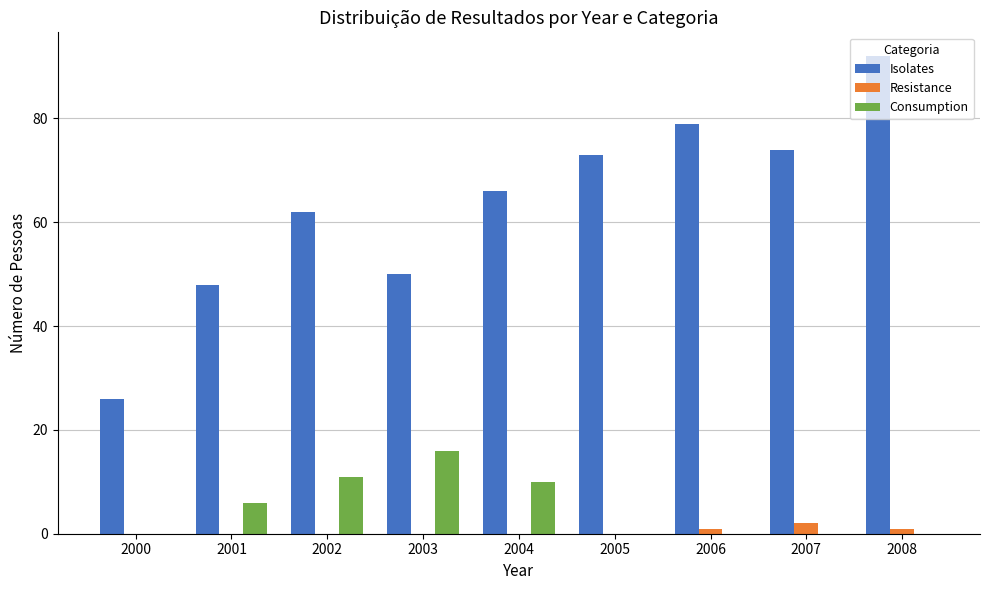

What are all the series names shown in the legend?

Isolates, Resistance, Consumption